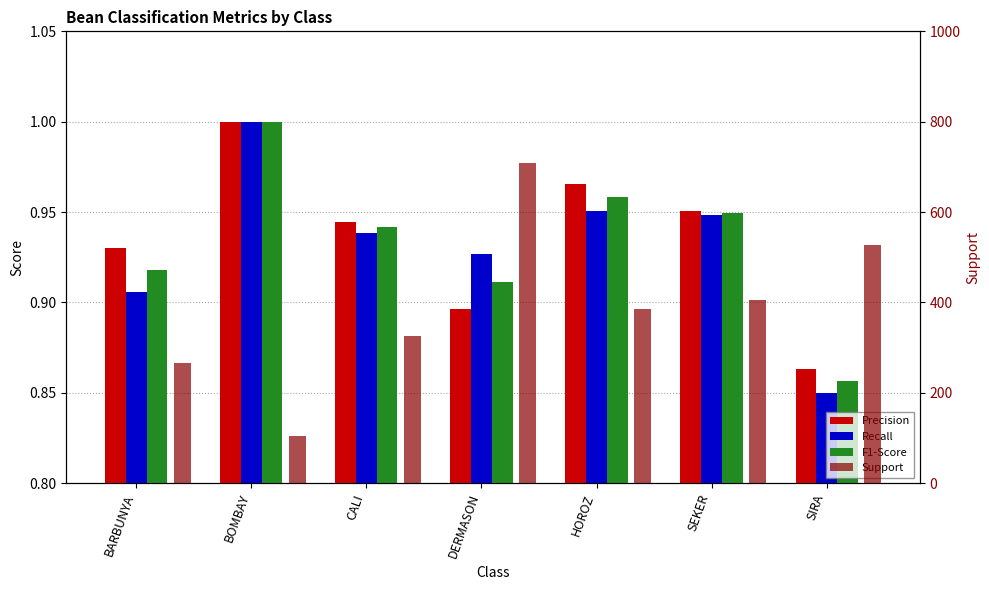

The Recall series shows 0.9 at SIRA. True or false?

True